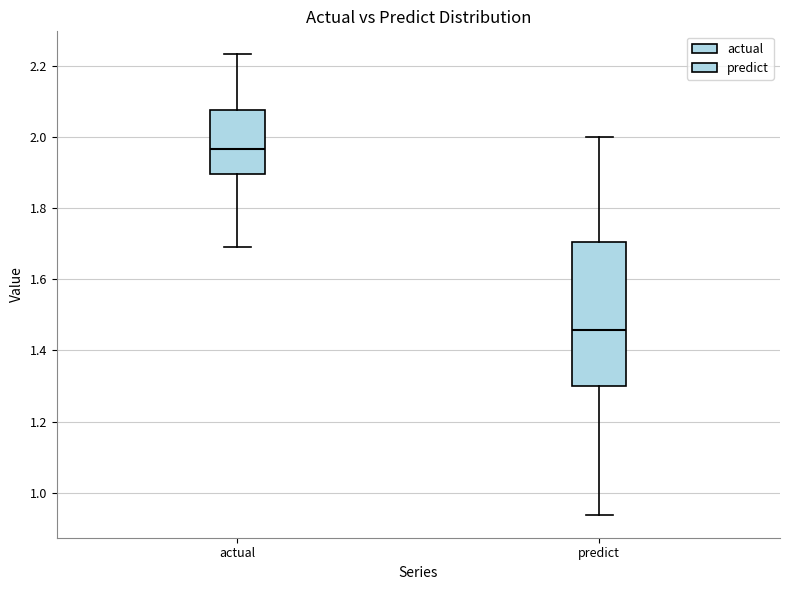

Reading left to right, transcribe this box plot: for each box, give where its median line is, the range the box spans, and where its two whiskers end, as read against the y-axis. The values are not printed on the chart, so give them approximately, as read against the axis.

actual: median 1.96, box 1.90 to 2.08, whiskers 1.70 to 2.24
predict: median 1.46, box 1.30 to 1.70, whiskers 0.94 to 2.00